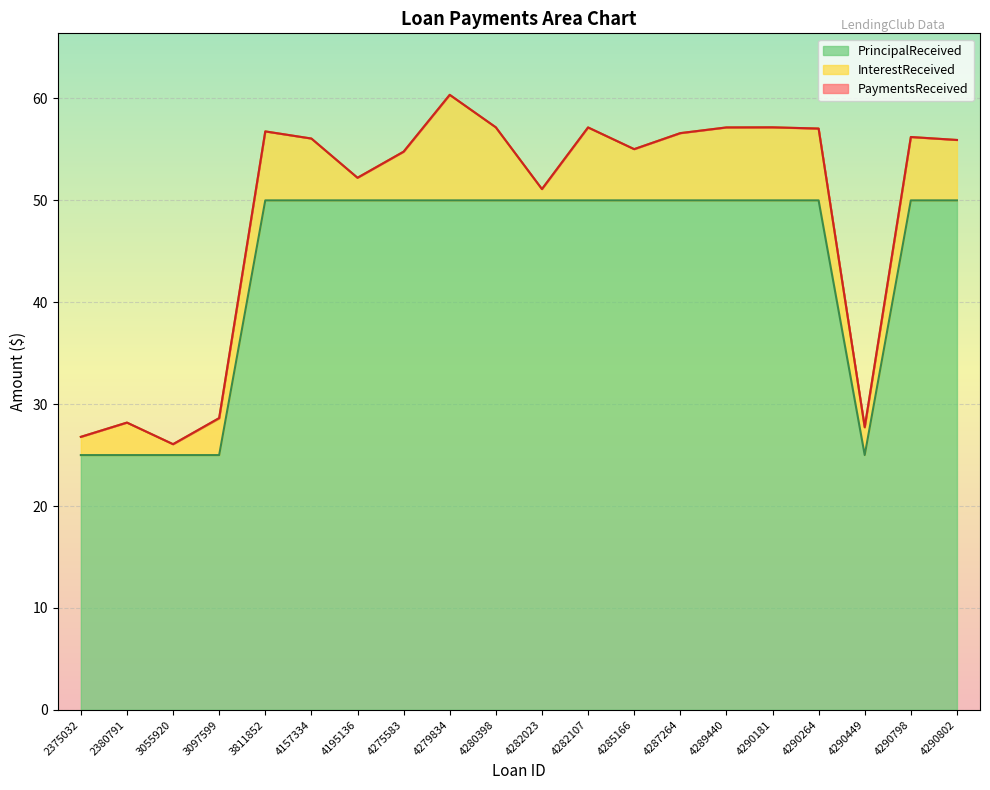

How many values in the PrincipalReceived series are below 50?

5